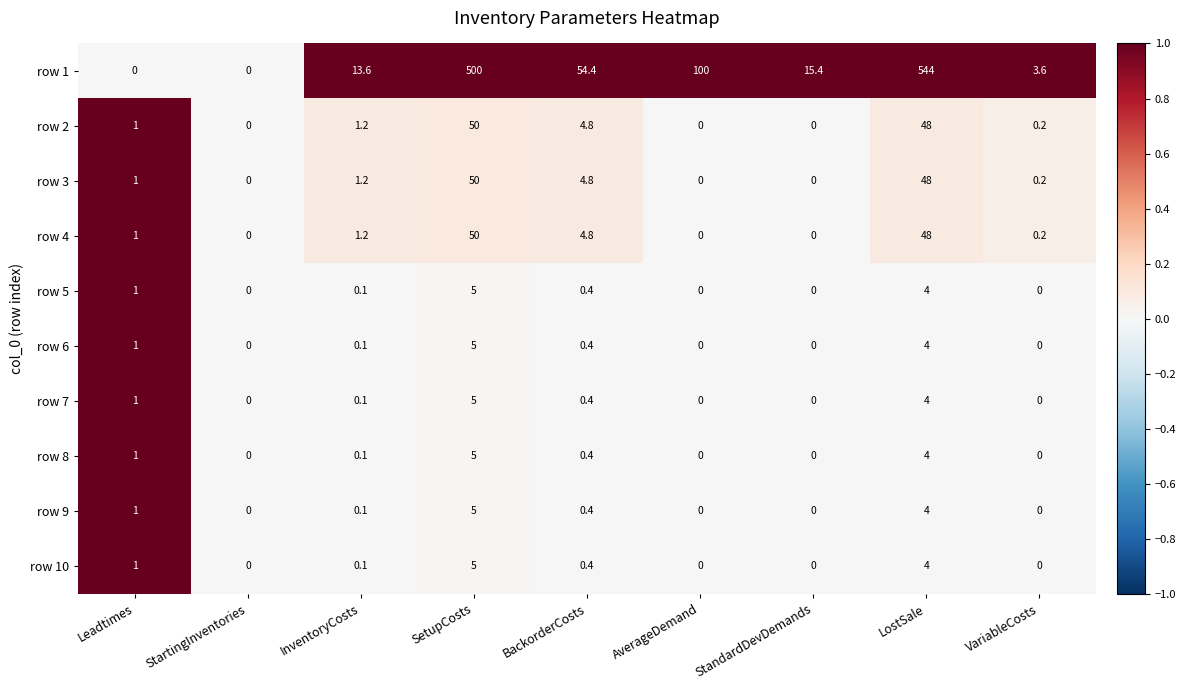

How many categories are shown in the chart?

9